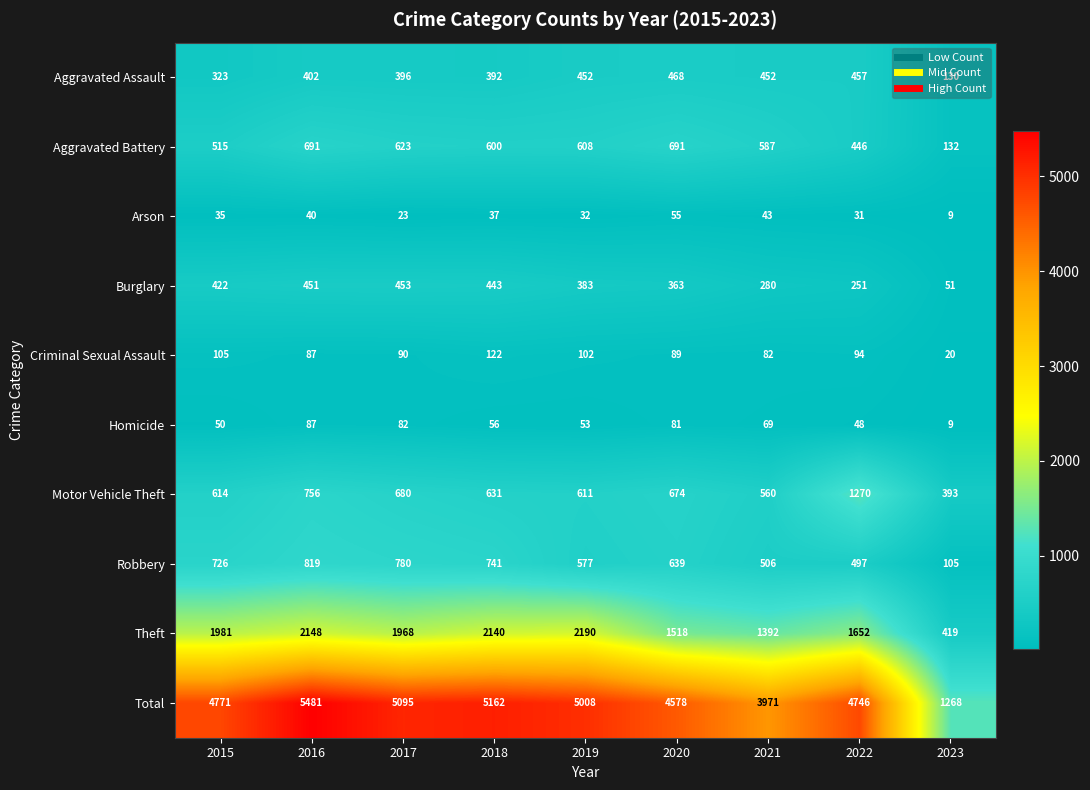

What is the total value across all series at 2021?

7942